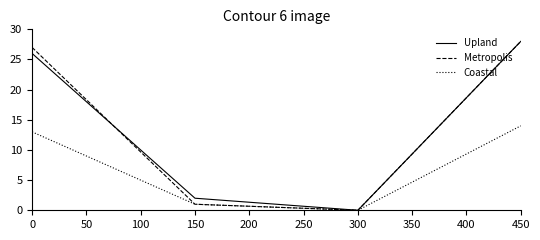

True or false: Upland has a value of 43 at 0.

False